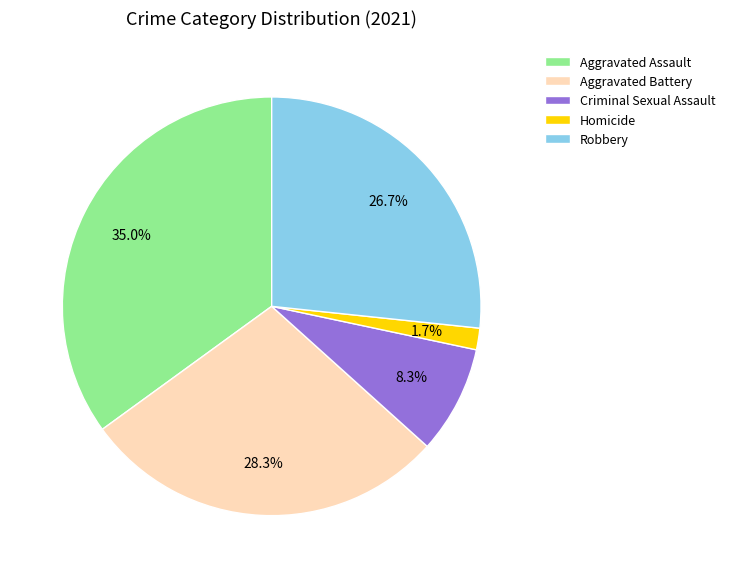

How much of the chart is everything except Criminal Sexual Assault?

91.7%